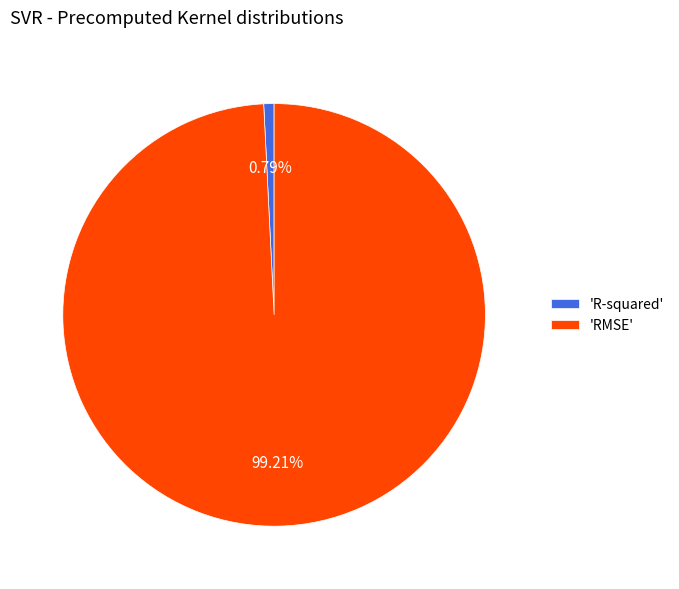

Which slice is the smallest?

'R-squared'